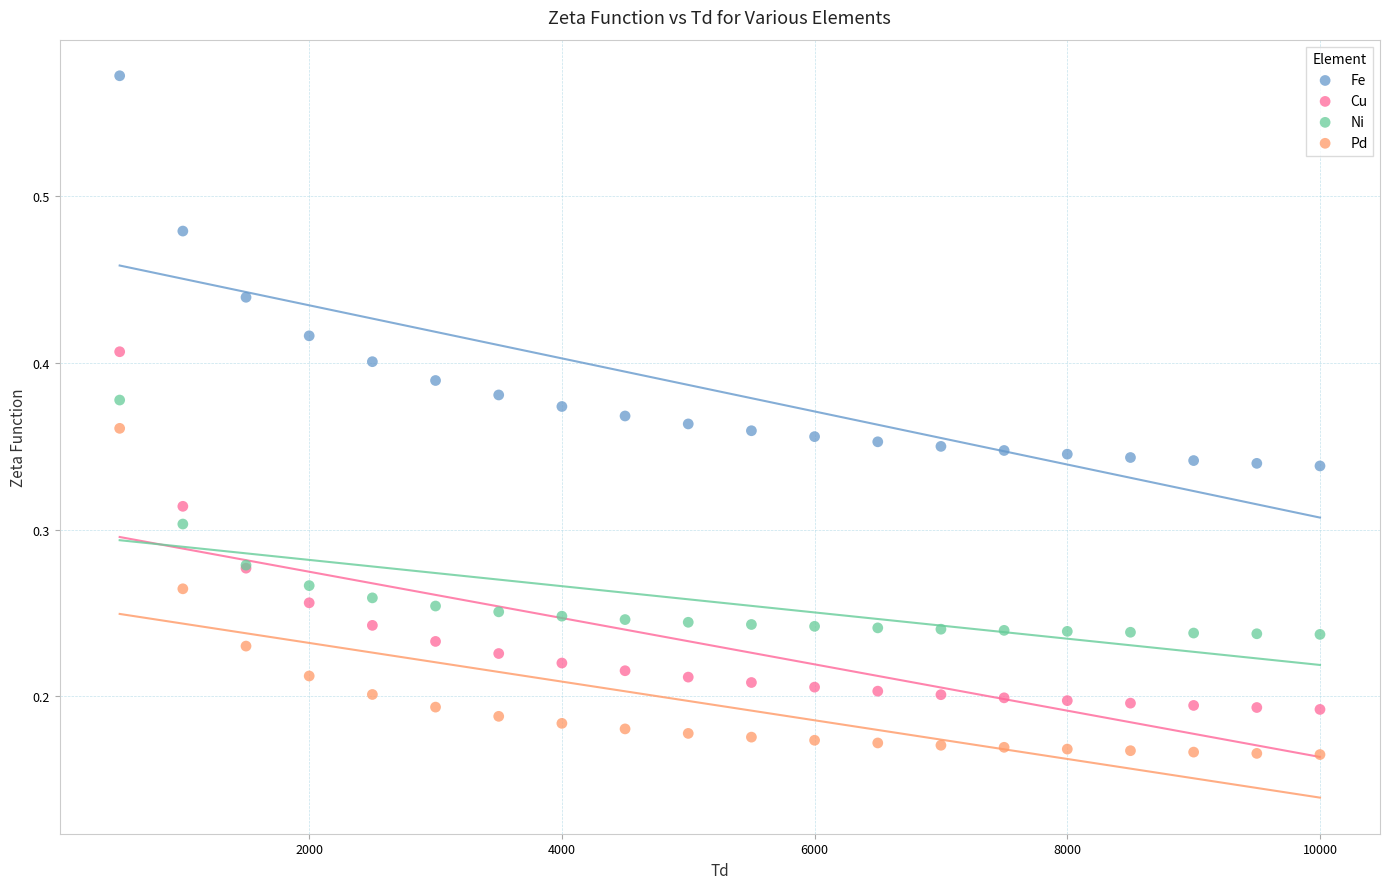

What are all the series names shown in the legend?

Fe, Cu, Ni, Pd